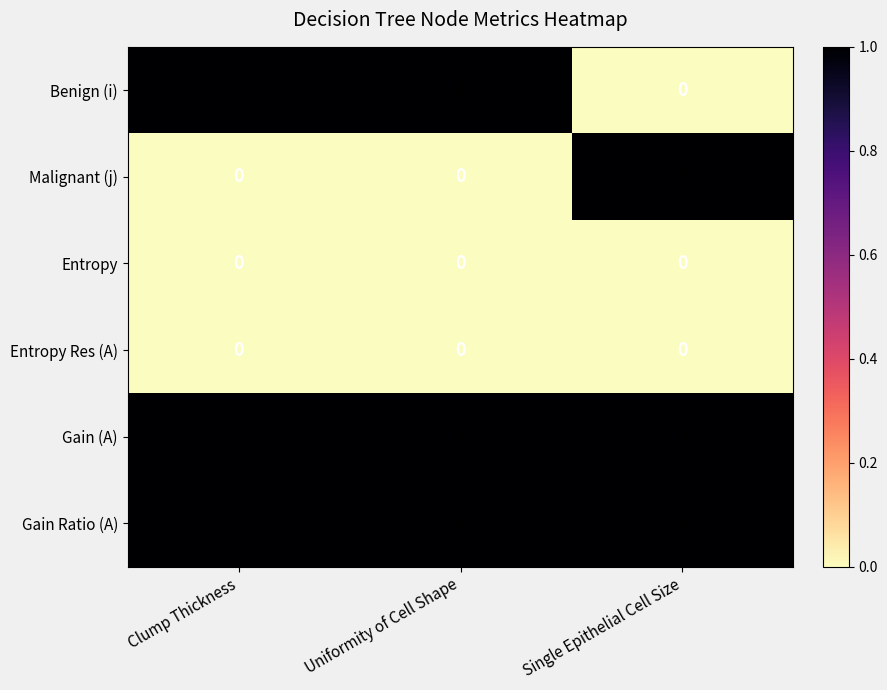

At how many categories does at least one series exceed 0?

3